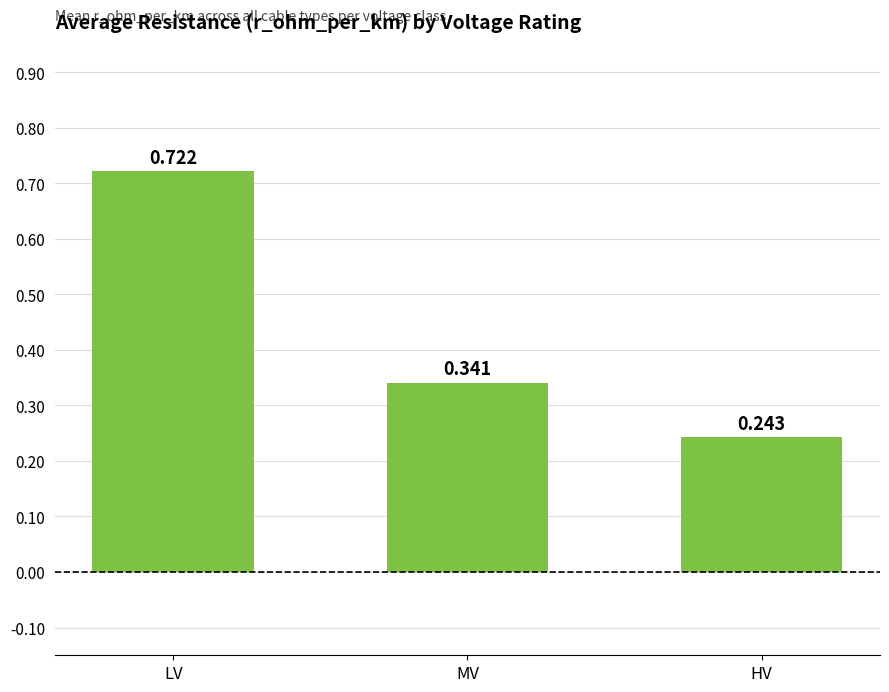

How many bars are there in total?

3